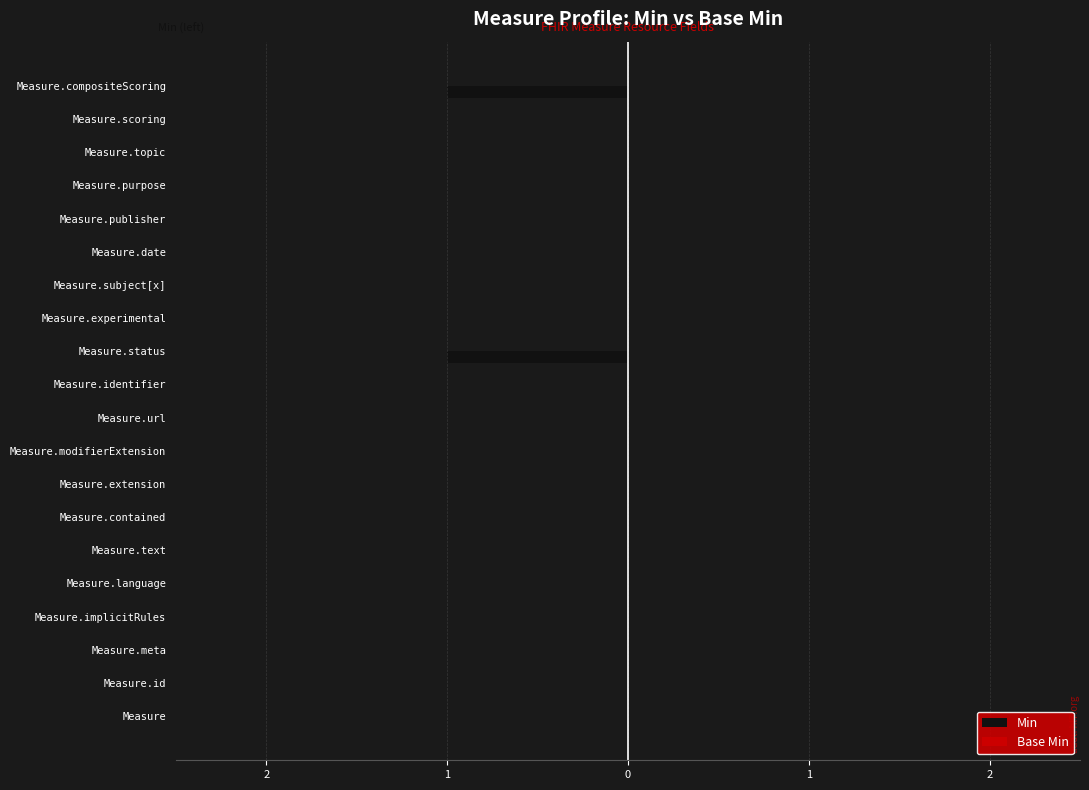

Does the chart contain any negative values?

Yes